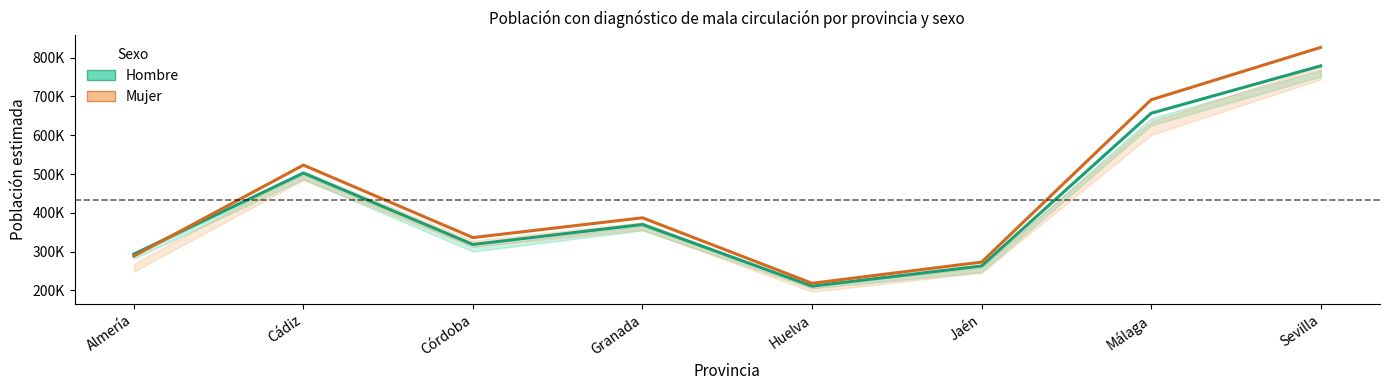

Which label corresponds to the smallest value in the chart?

Huelva